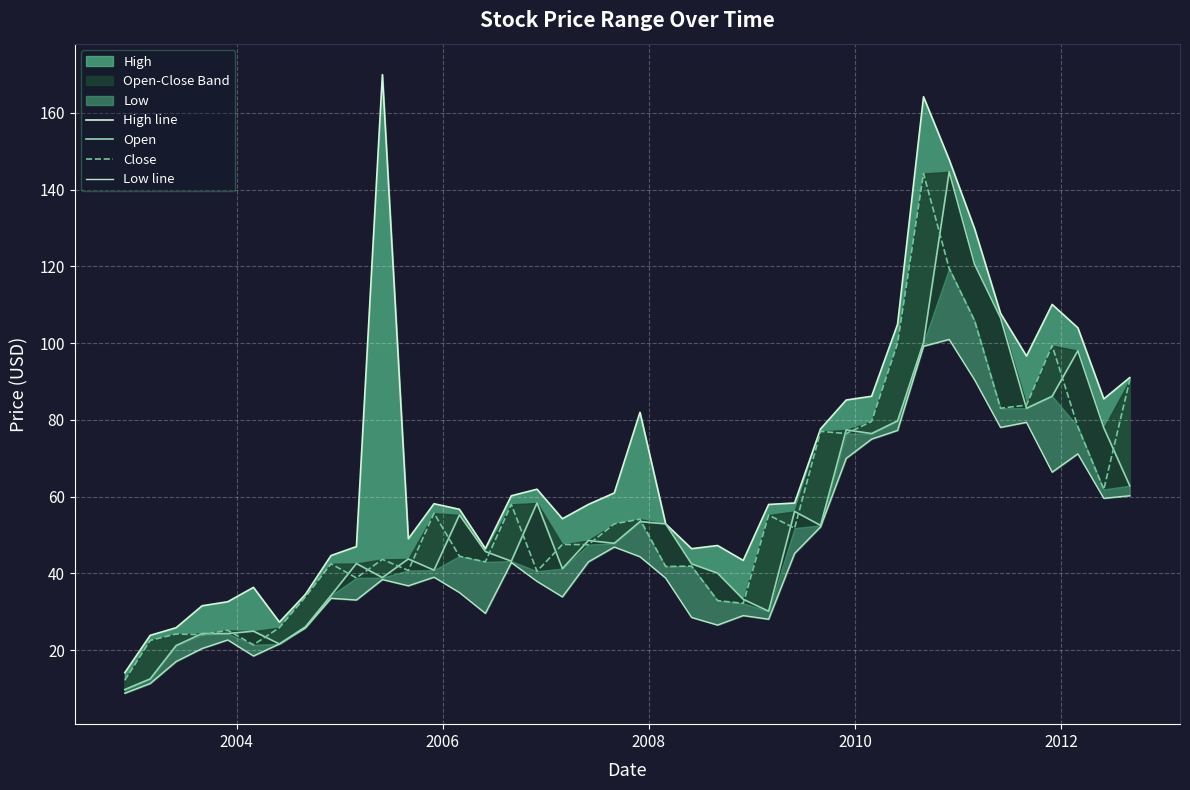

Which series has the largest total across all categories?

High line